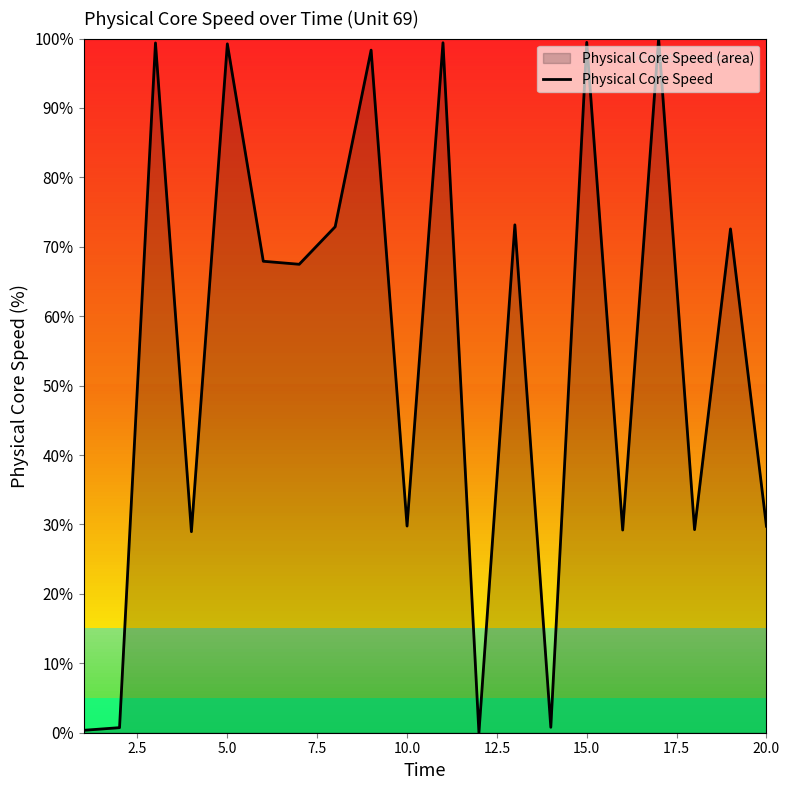

What is the maximum value shown in the chart?

100.0